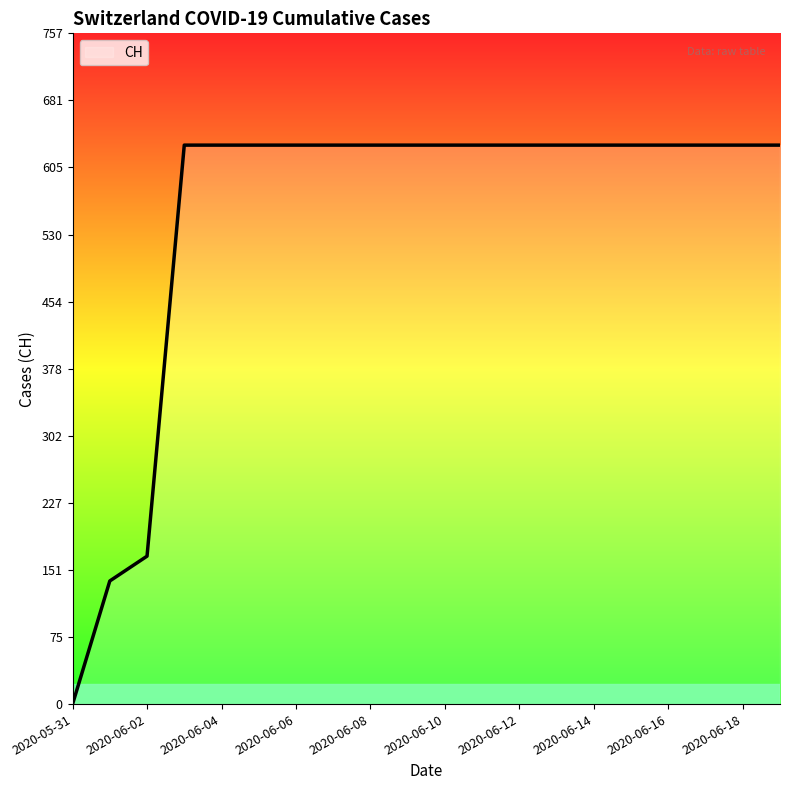

What is the difference between the maximum and minimum values?

631